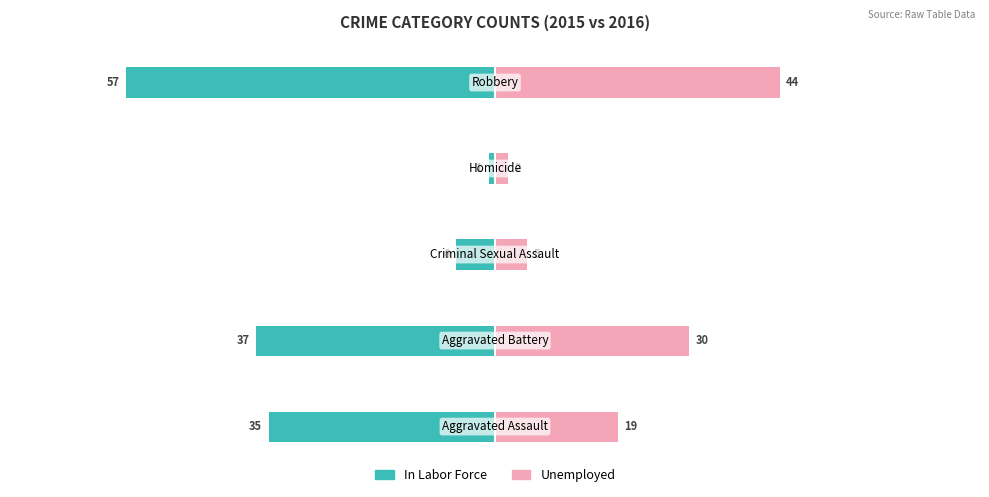

What is the difference between the maximum and minimum values in the Unemployed series?

42